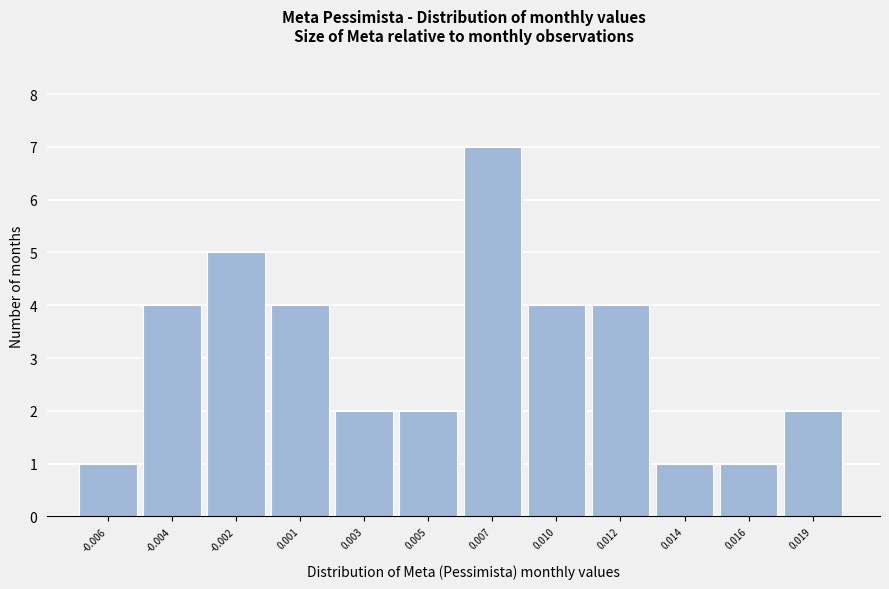

Reading right to left, extract all data points from this chart.

2	1	1	4	4	7	2	2	4	5	4	1